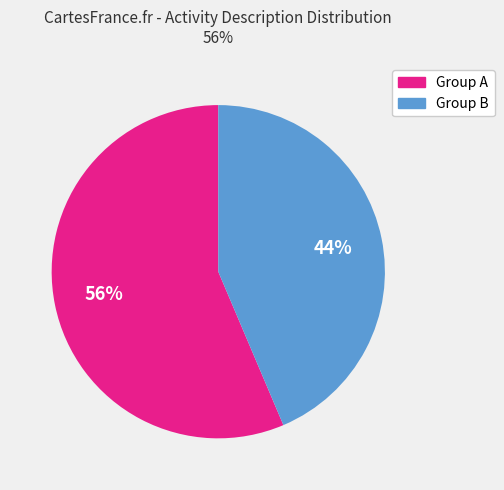

Is there any slice that represents more than half of the pie?

Yes